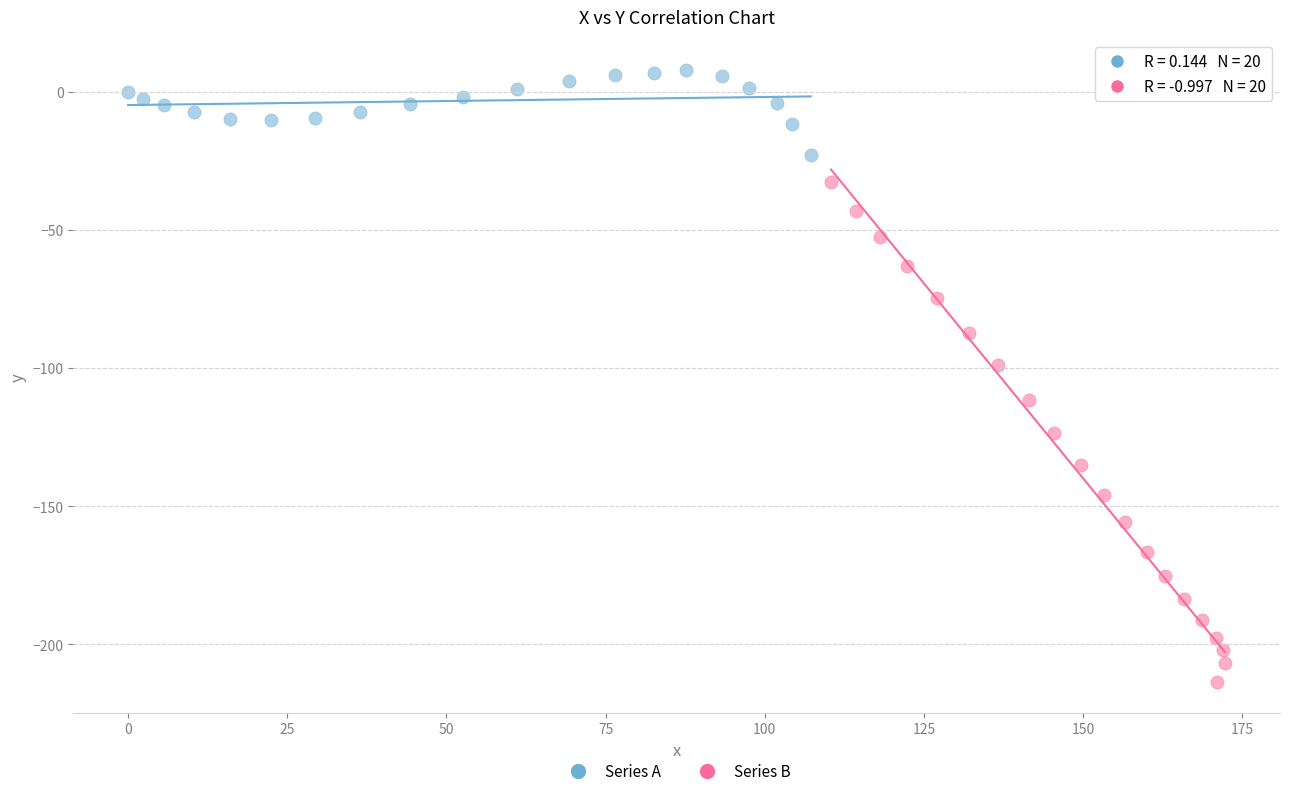

Which series has the largest Y range (max minus min)?

Series B